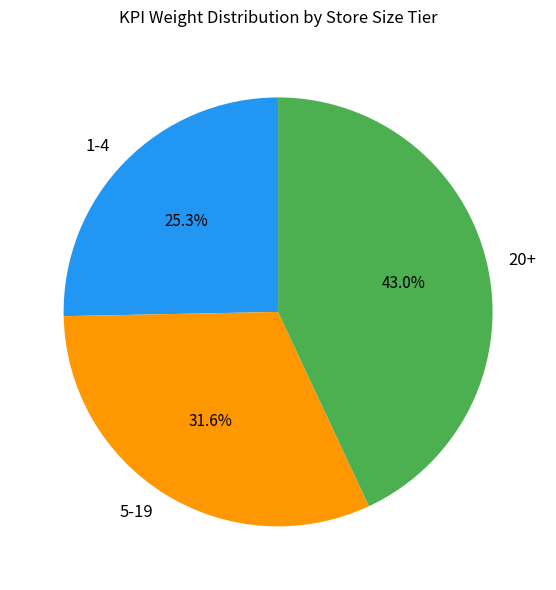

Rank the categories by value from highest to lowest.

20+, 5-19, 1-4